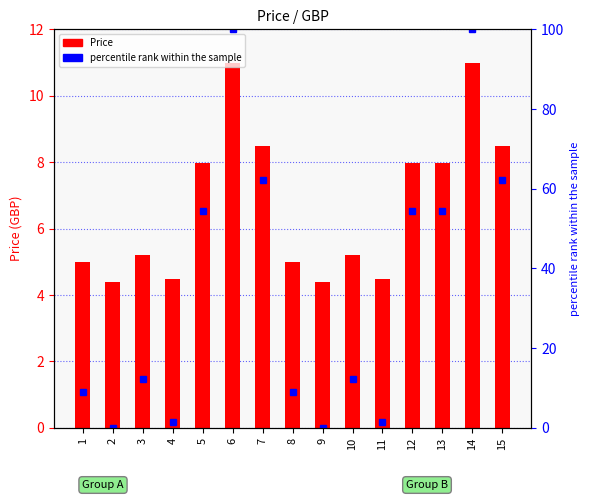

What is the difference between the maximum and second lowest values in the percentile rank within the sample series?

100.0